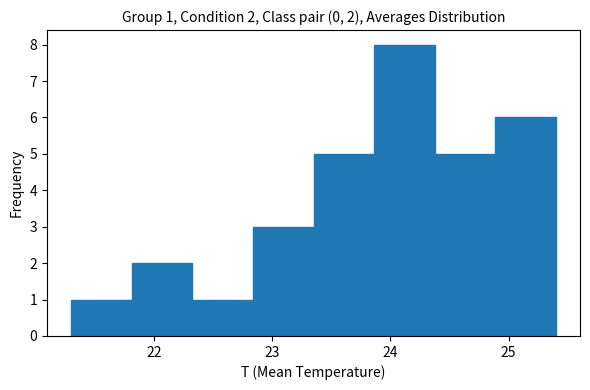

Which range on the x-axis has the tallest bar?

23.9 to 24.4